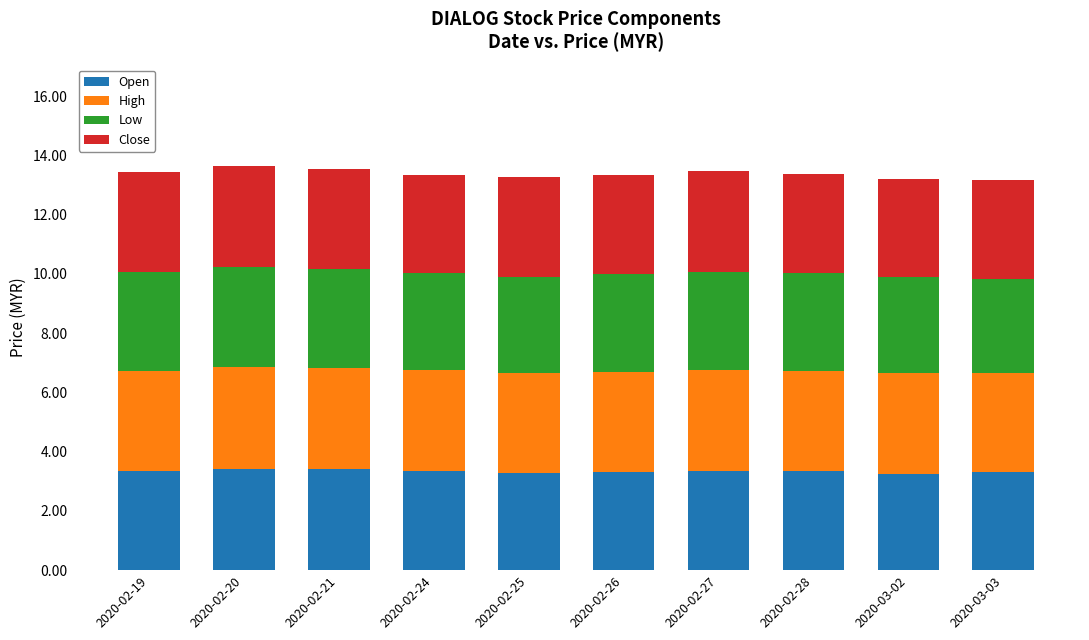

What is the maximum value for Open?

3.4